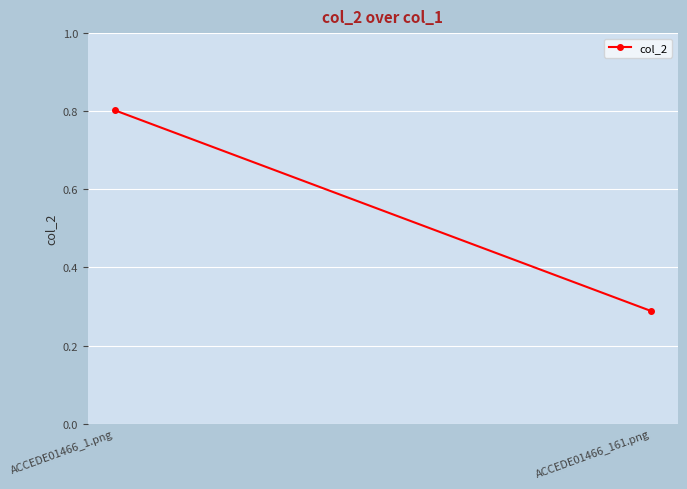

Which label corresponds to the largest value in the chart?

ACCEDE01466_1.png